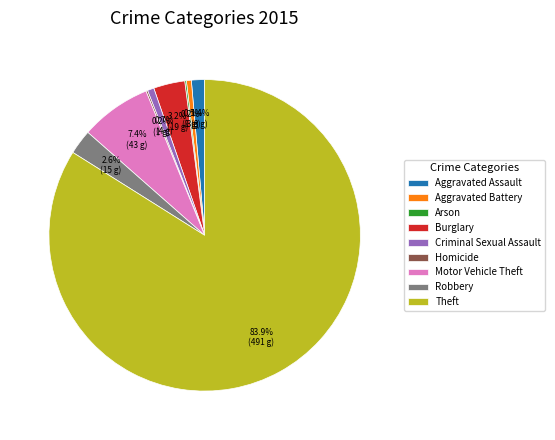

Which category has the biggest portion of the pie?

Theft